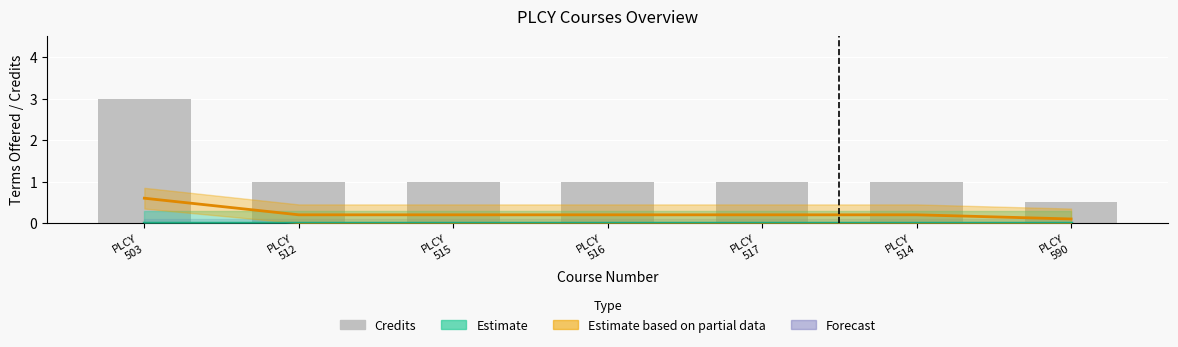

What is the label of the 5th bar from the left?

PLCY
517